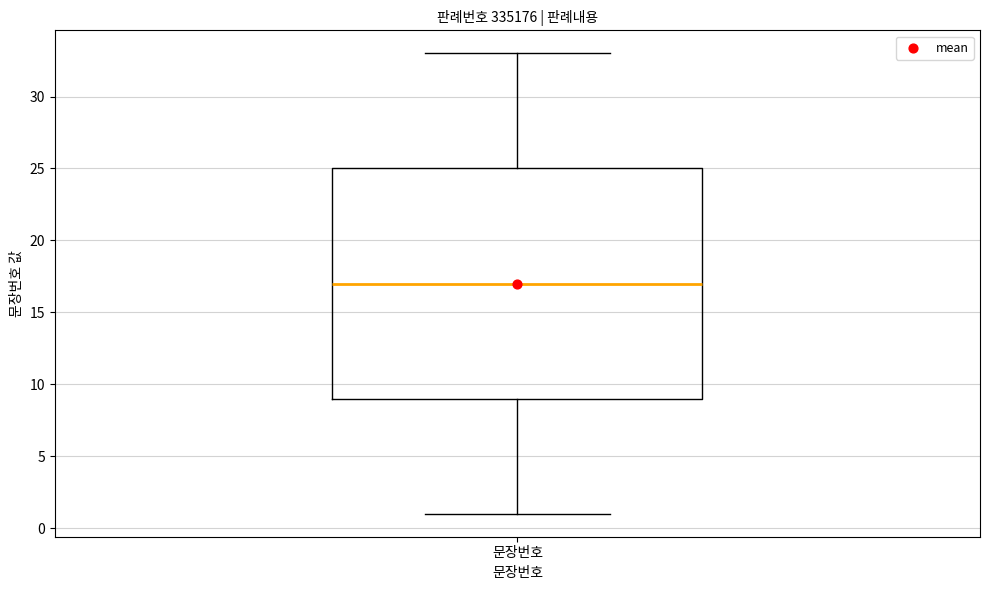

Transcribe this box plot: give where the median line is, the range the box spans, and where the two whiskers end, as read against the y-axis. The values are not printed on the chart, so give them approximately, as read against the axis.

median 17, box 9 to 25, whiskers 1 to 33